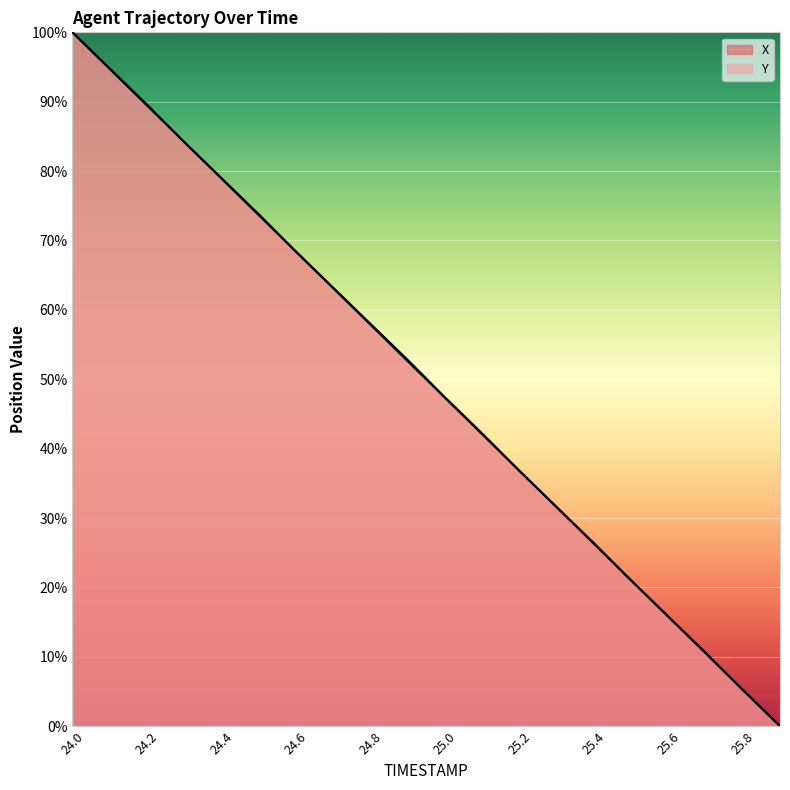

At how many categories does at least one series exceed 26?

15